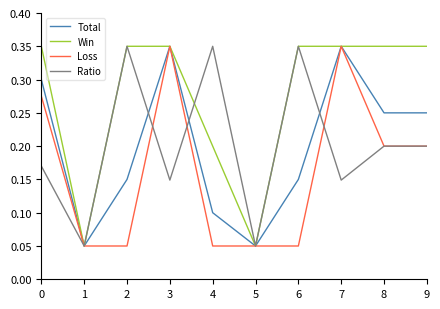

True or false: Total has more than 0 interior local peaks.

True